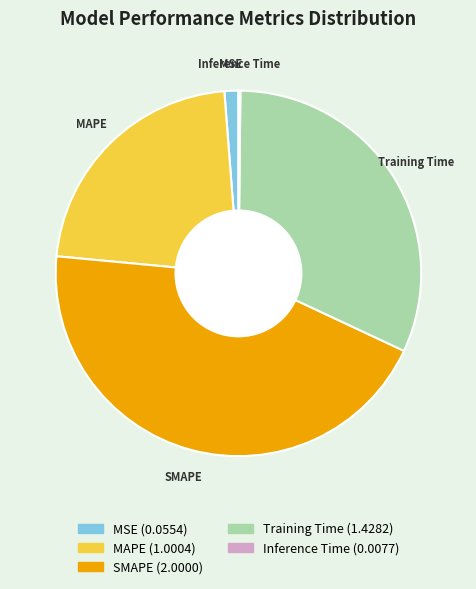

True or false: SMAPE accounts for 38% of the total.

False